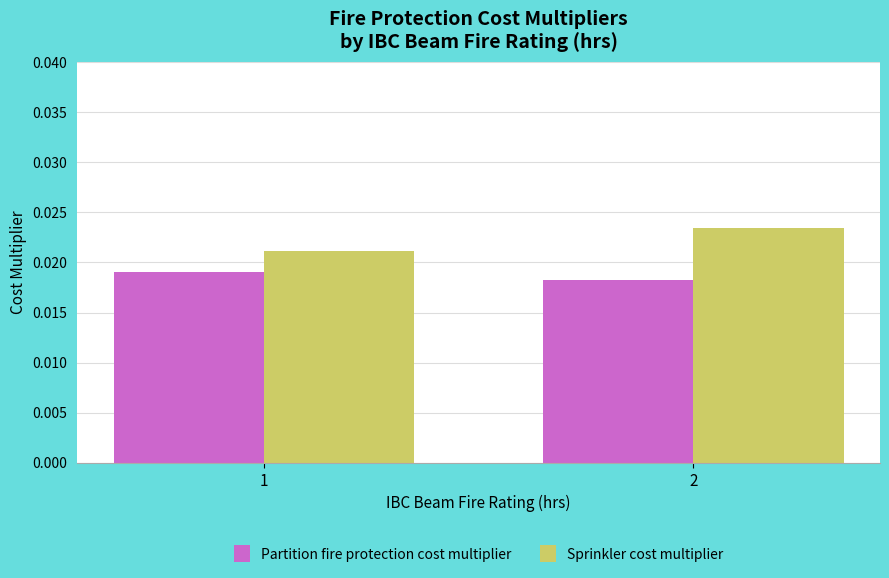

At which label is Sprinkler cost multiplier closest to 0?

1